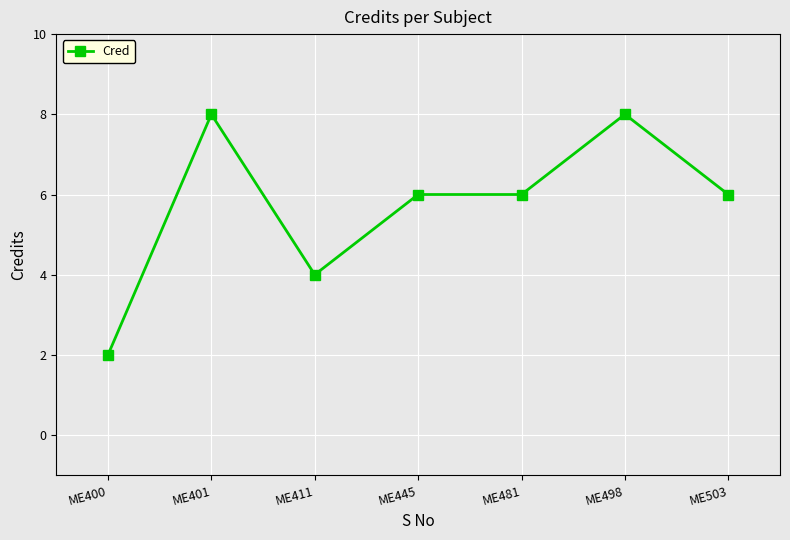

Count the number of categories in the chart.

7